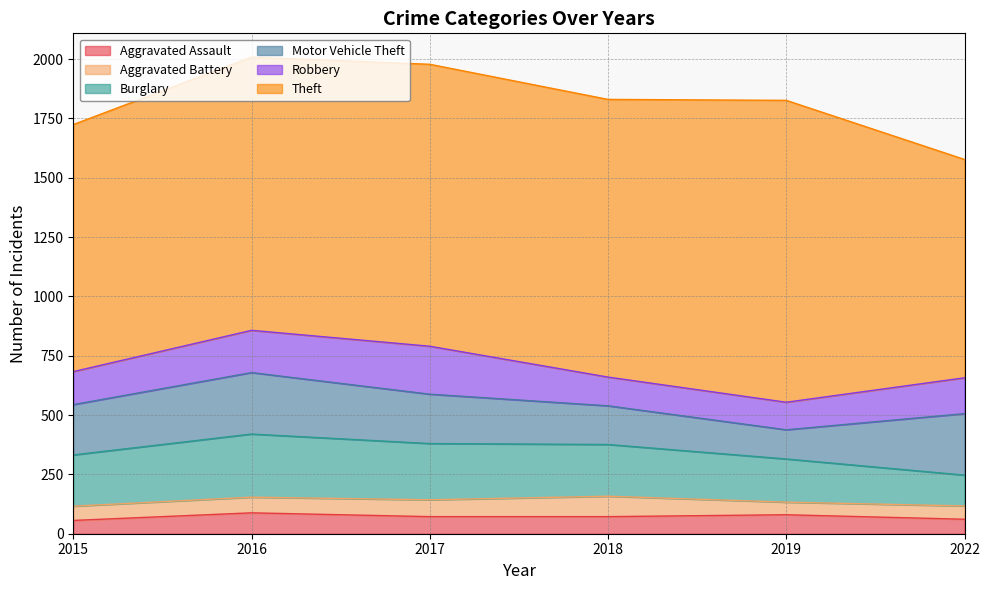

In Motor Vehicle Theft, how many points are lower than both neighbors (excluding endpoints)?

1